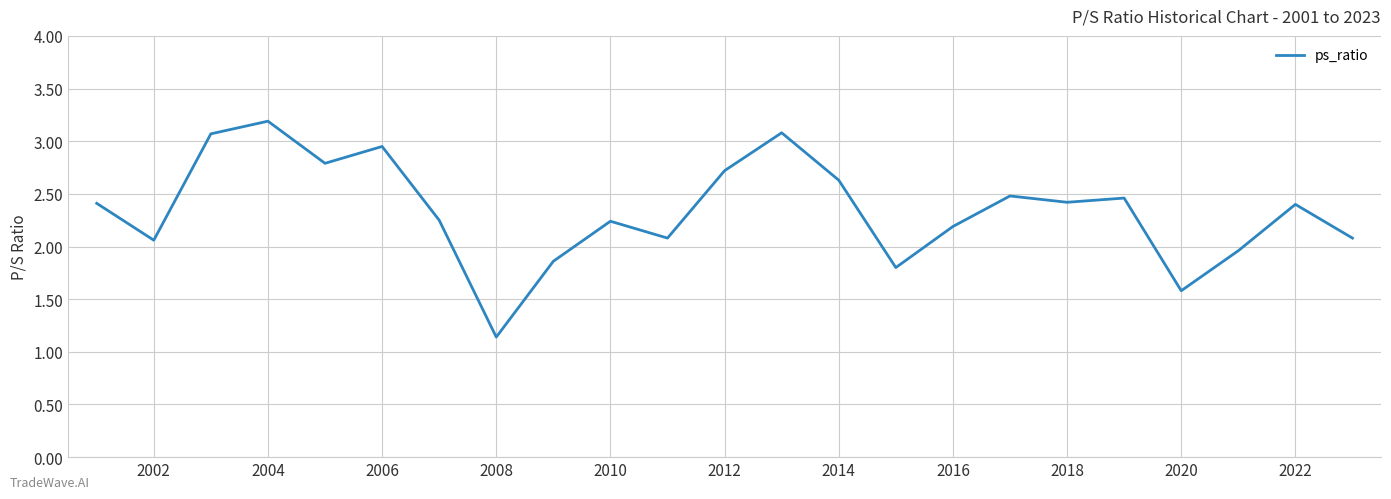

What is the minimum value shown in the chart?

1.1